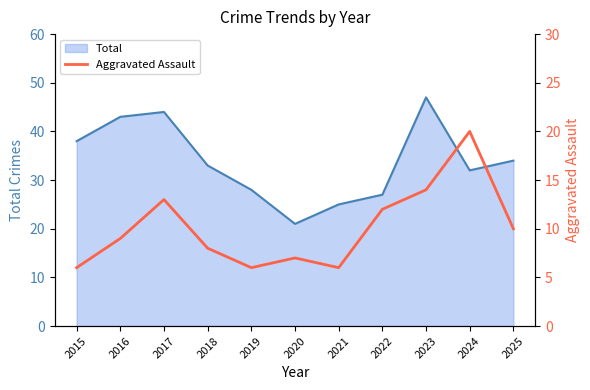

At which label does Total reach its minimum?

2020